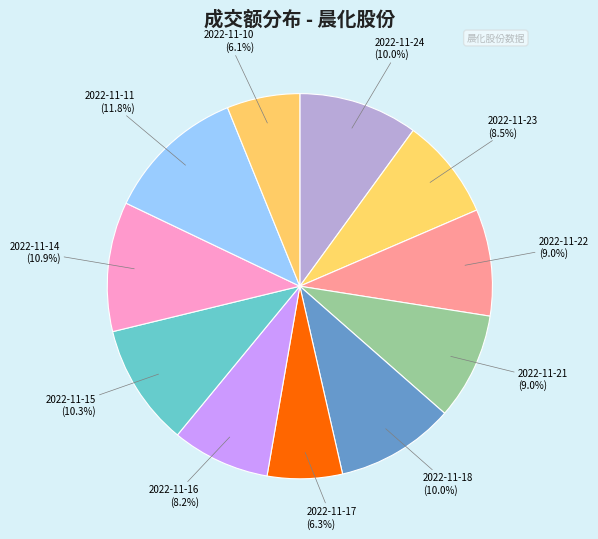

To the nearest percent, what is the average slice percentage?

9%